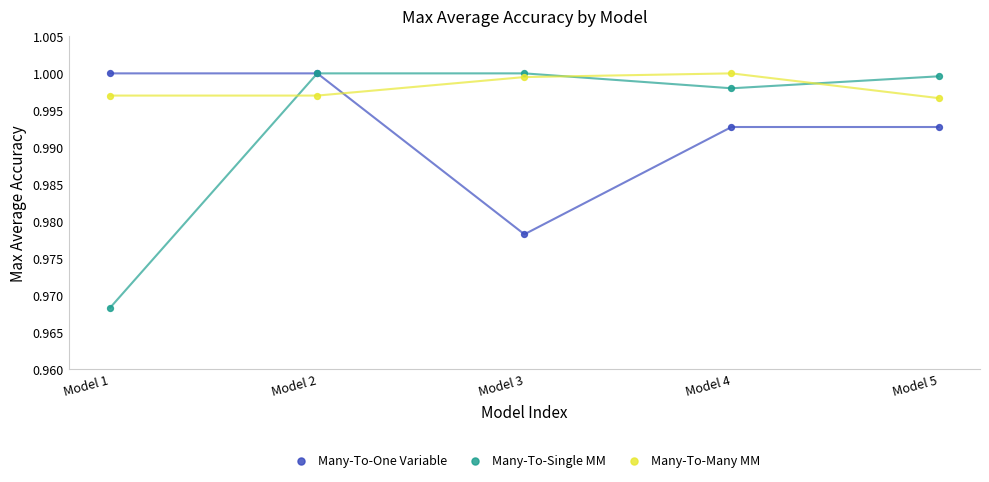

Which series has the widest spread of Y values?

Many-To-Single MM